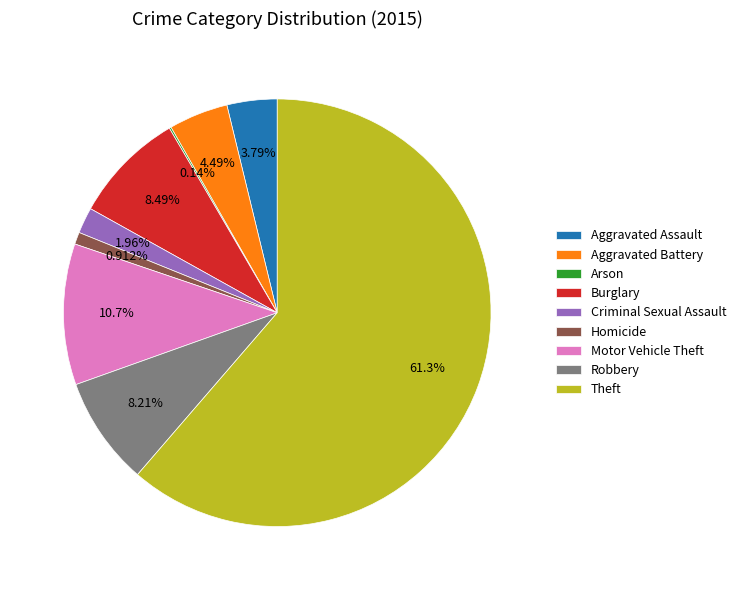

What percentage do Motor Vehicle Theft and Criminal Sexual Assault together represent?

12.6%